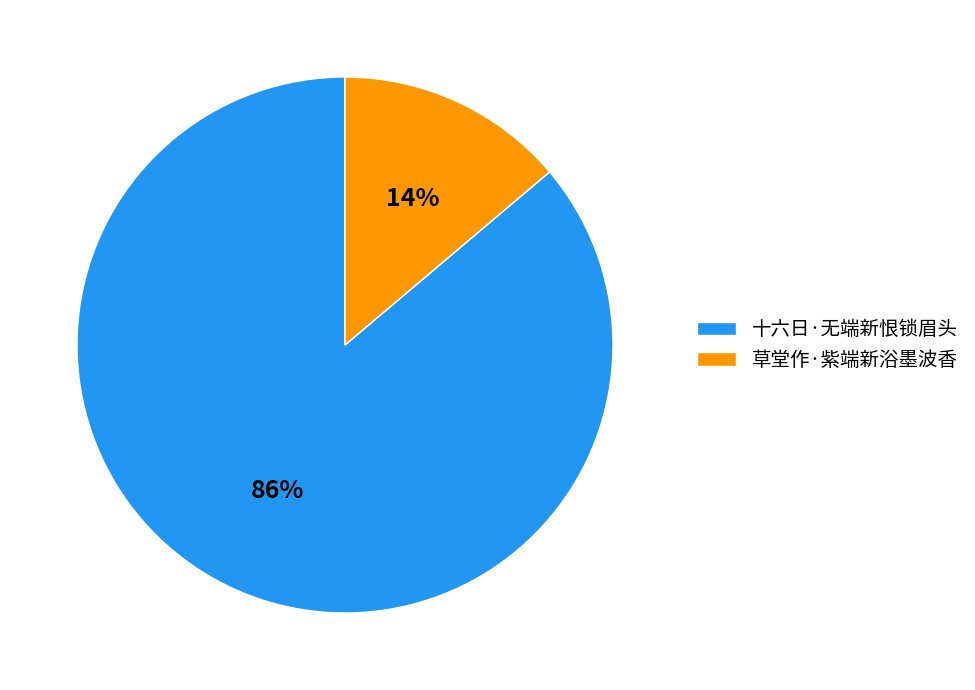

Between 十六日·无端新恨锁眉头 and 草堂作·紫端新浴墨波香, which is larger?

十六日·无端新恨锁眉头